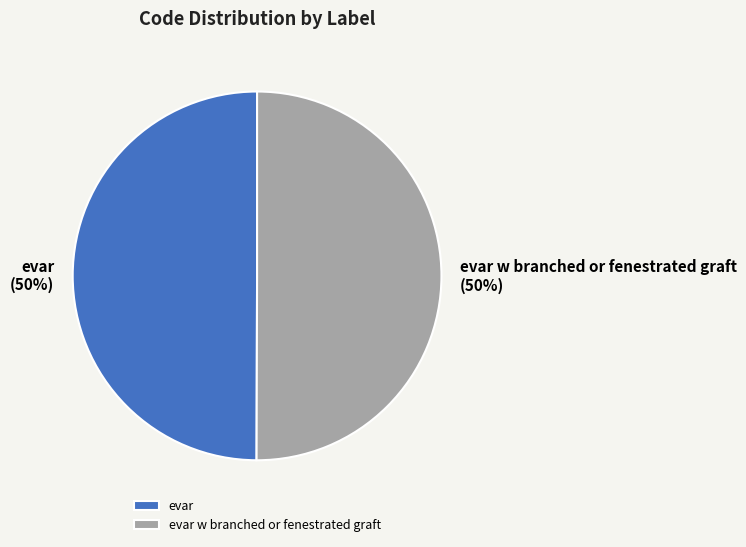

To the nearest percent, what is the average slice percentage?

50%